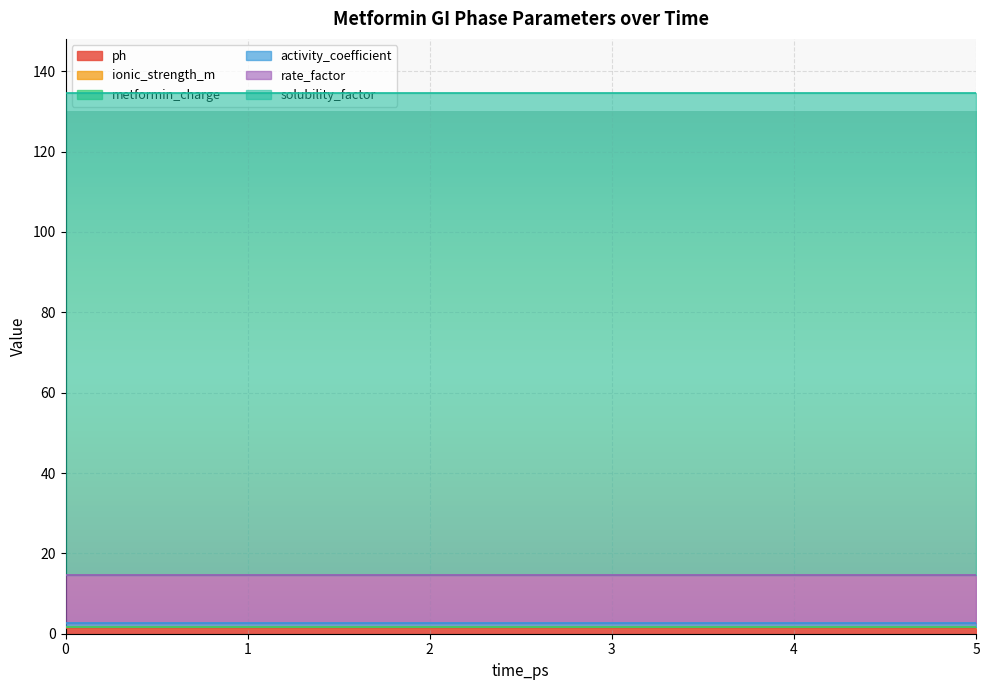

Which series has the largest total across all categories?

solubility_factor